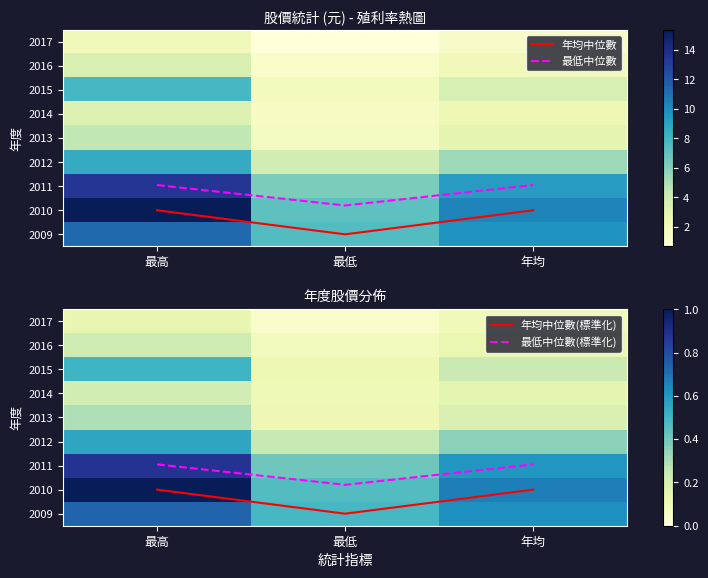

Which series changed the most between 最高 and 最低?

年均中位數